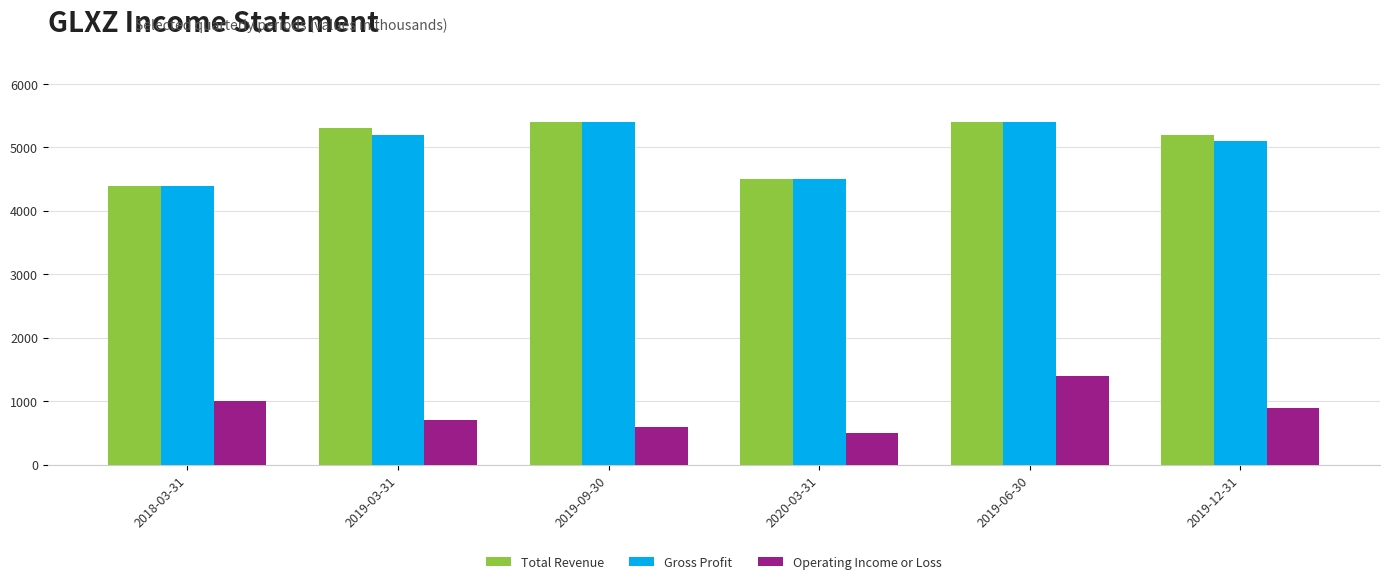

What is the average value of the Gross Profit series?

5000